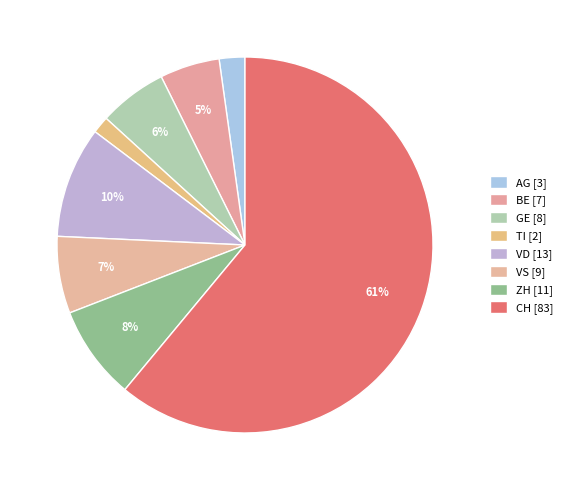

How much of the chart is everything except VS?

93.4%